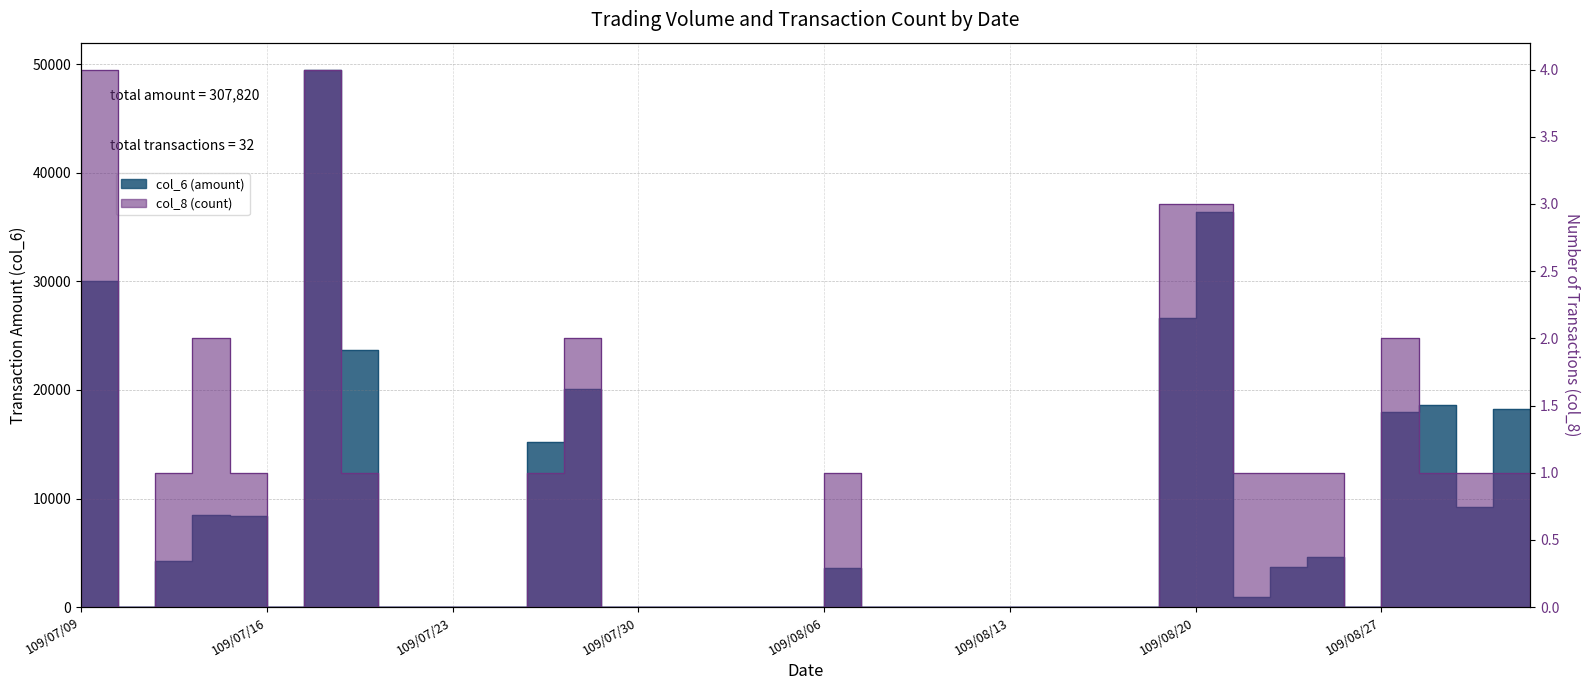

Is it true that col_8 equals 1 at 109/07/16?

True